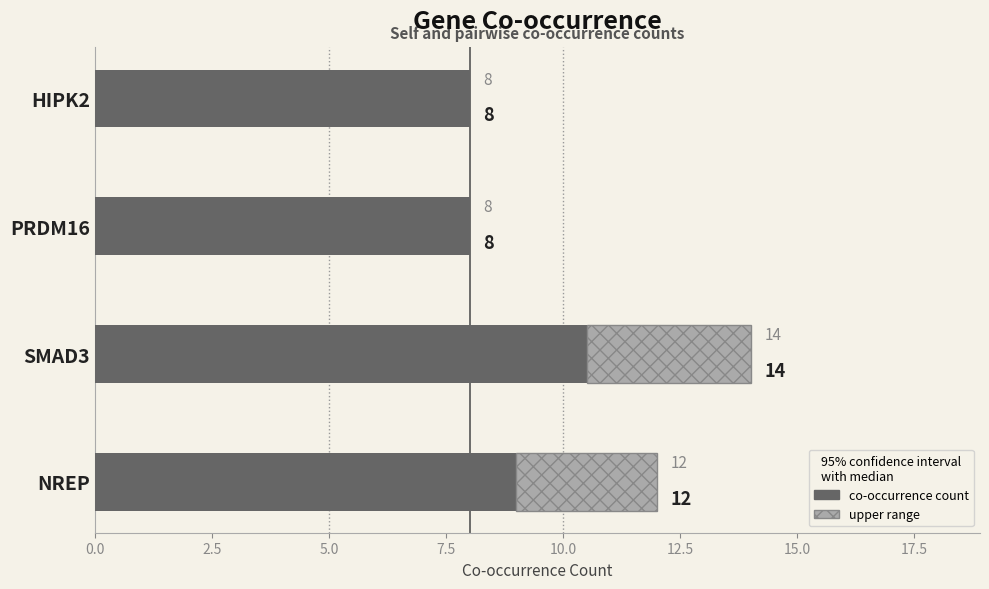

Does the chart contain any negative values?

No